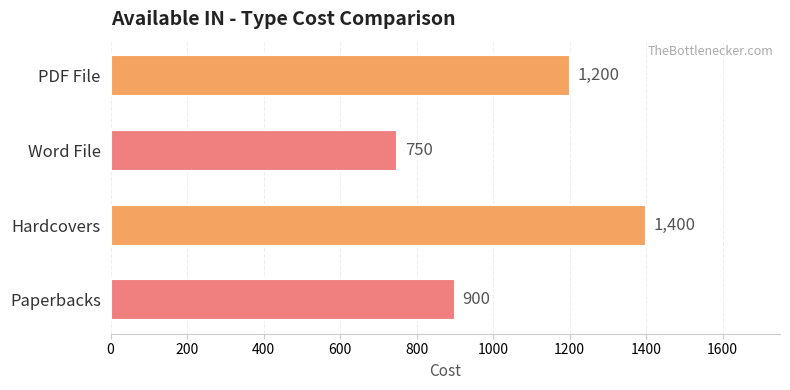

How many bars are there in total?

4